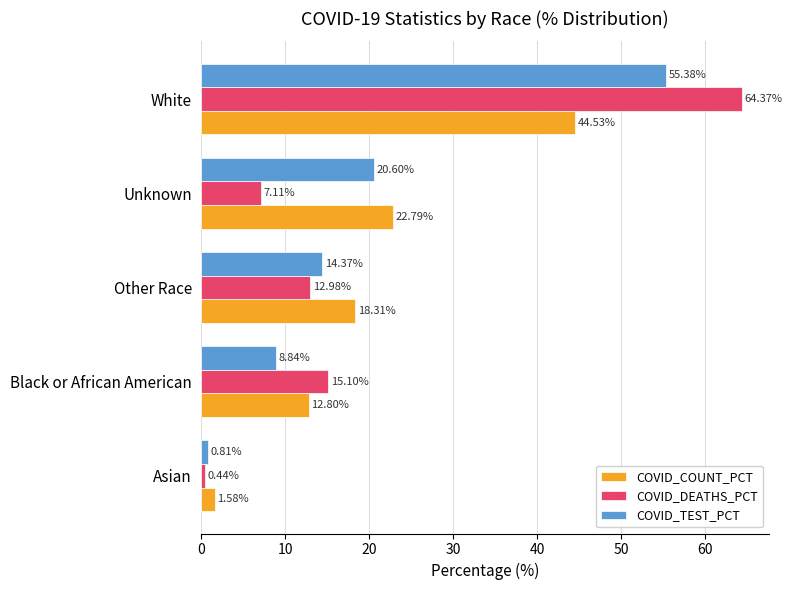

Rank the series by their maximum value, from highest to lowest.

COVID_DEATHS_PCT, COVID_TEST_PCT, COVID_COUNT_PCT